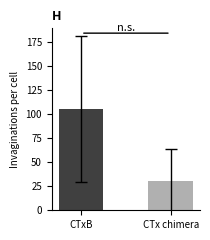

What is the minimum value shown in the chart?

29.9